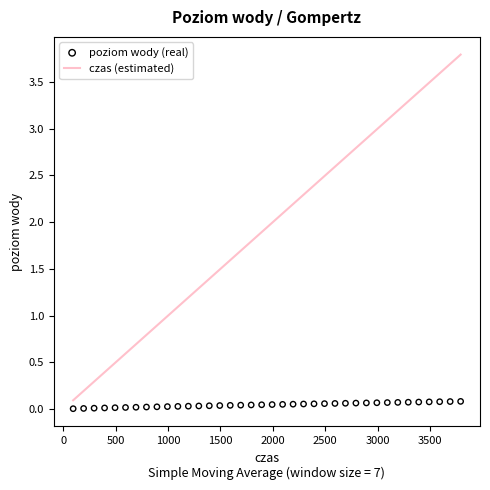

Is the value of poziom wody (real) at 33 greater than the value of czas (estimated) at 23?

No